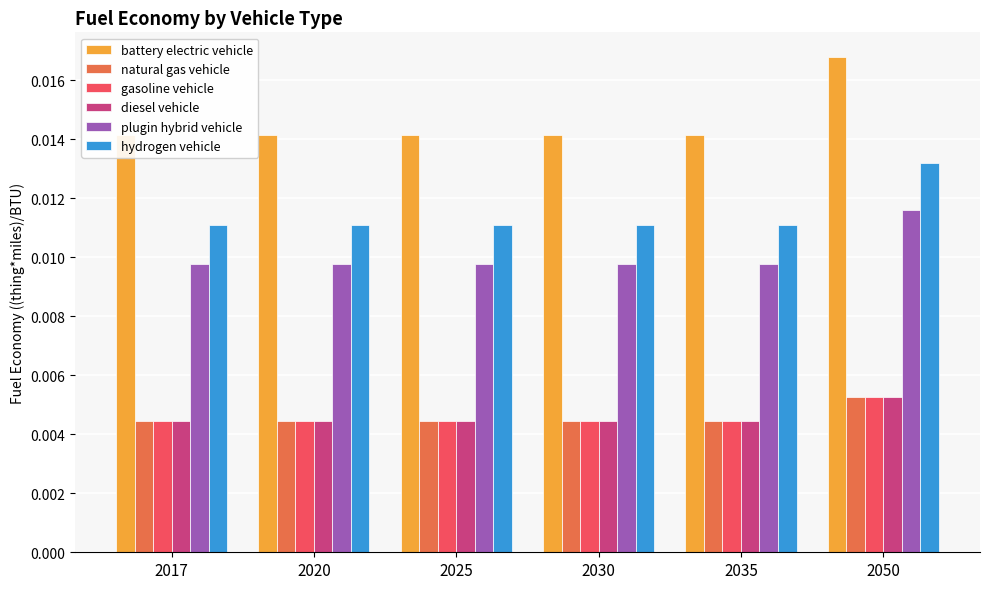

At 2025, list the series in order from smallest to largest.

natural gas vehicle, gasoline vehicle, diesel vehicle, plugin hybrid vehicle, hydrogen vehicle, battery electric vehicle